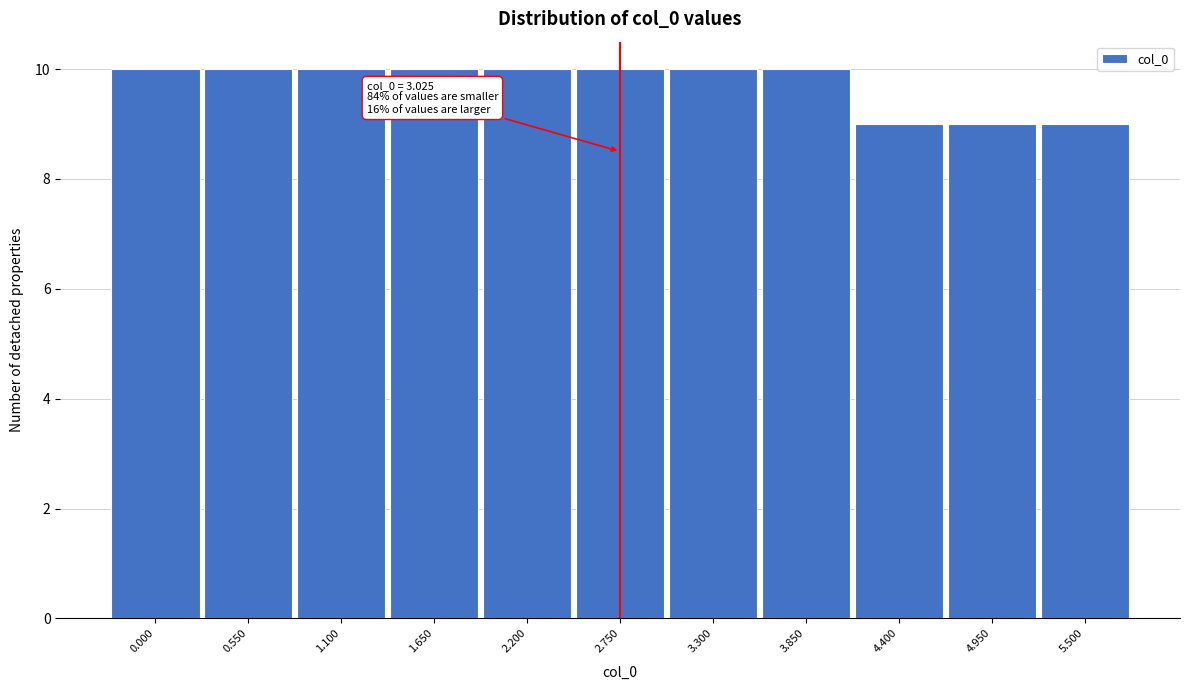

Reading left to right, list all the values displayed in this chart.

0.000=10	0.550=10	1.100=10	1.650=10	2.200=10	2.750=10	3.300=10	3.850=10	4.400=9	4.950=9	5.500=9